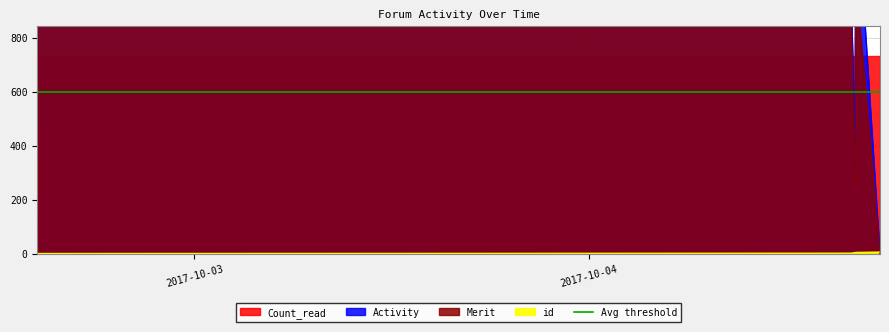

What is the sum of all Merit values?

3765